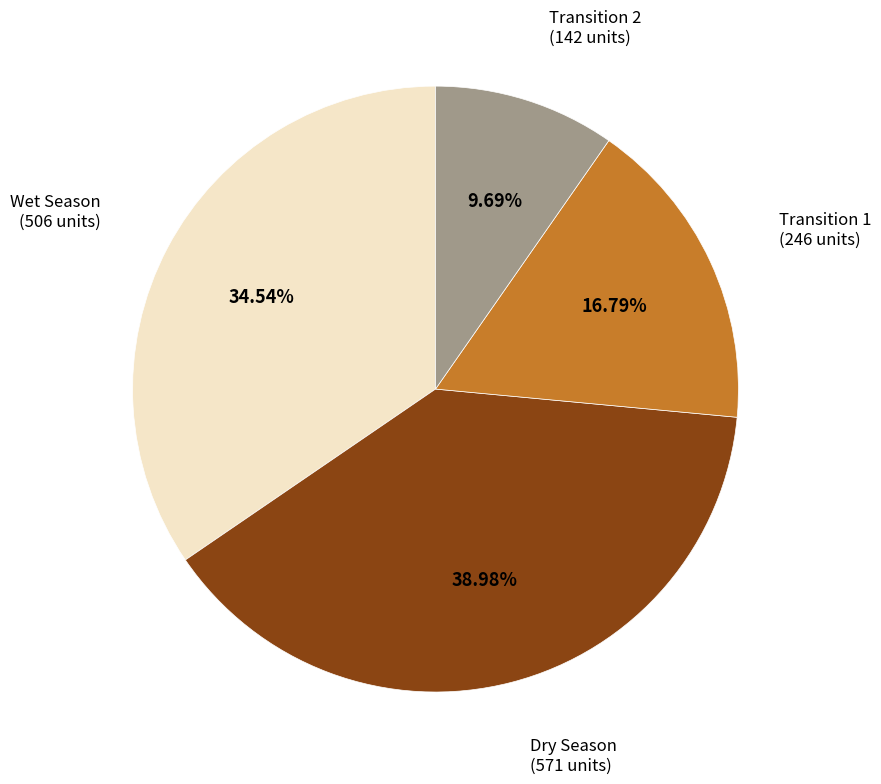

Is there any slice that represents more than half of the pie?

No